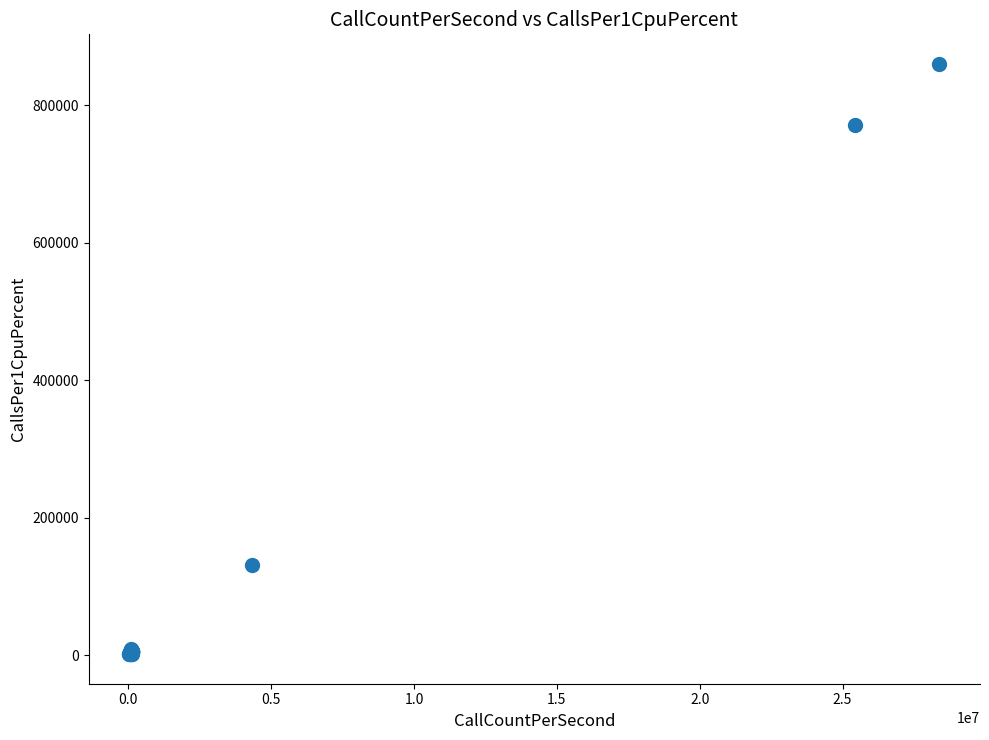

What Y value in the scatter plot is closest to 430780?

130765